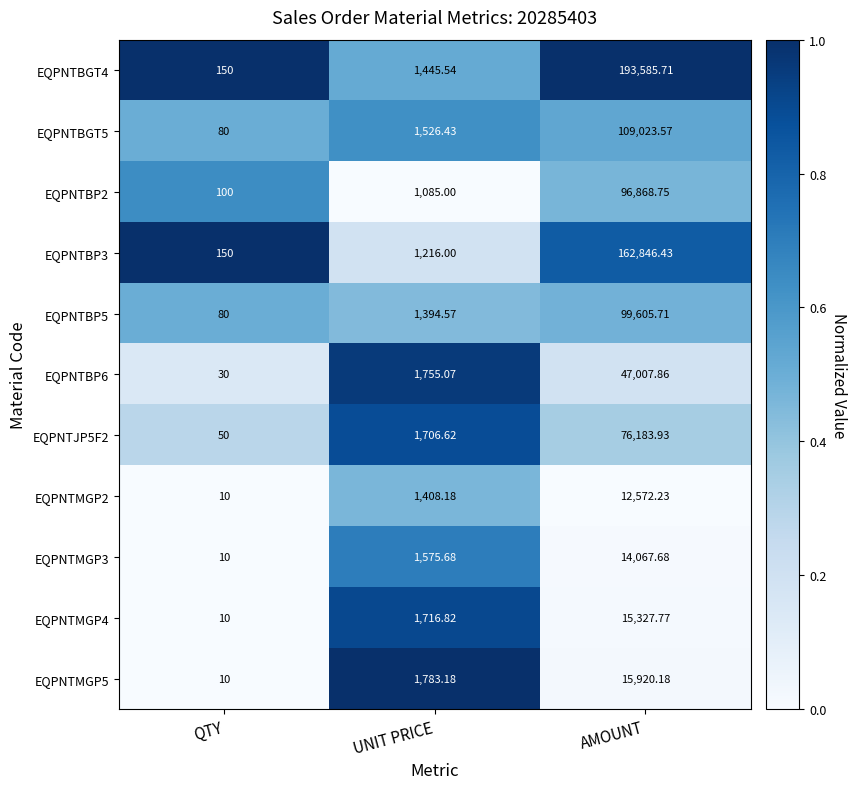

At which category is the sum across all series the highest?

AMOUNT